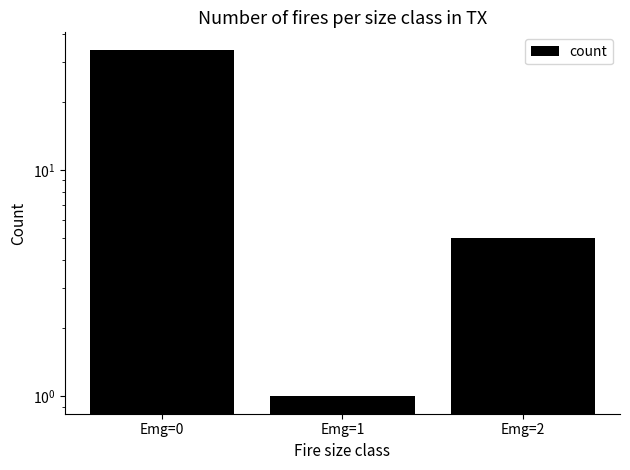

At which label is the value closest to 17?

Emg=2